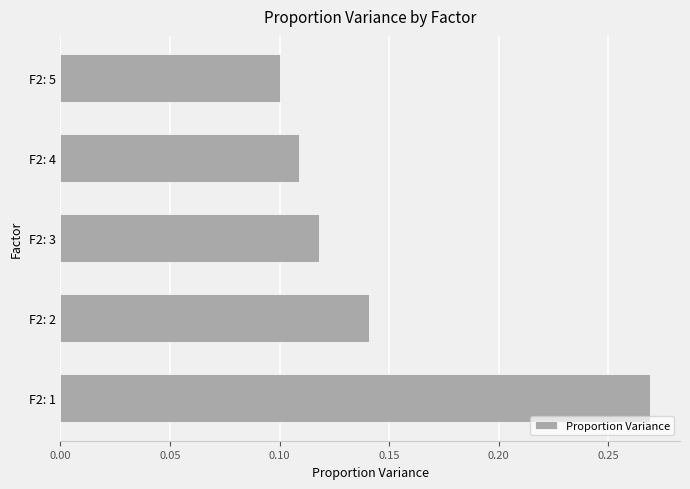

Which category has the highest value across all series?

F2: 1